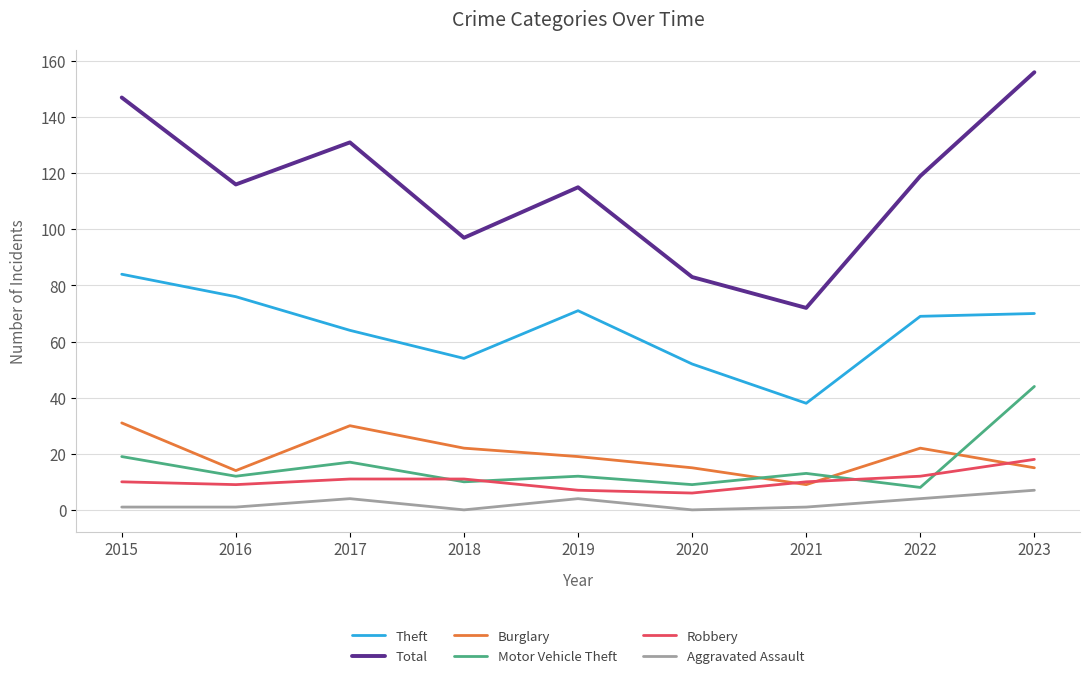

Does the chart have visible grid lines?

Yes